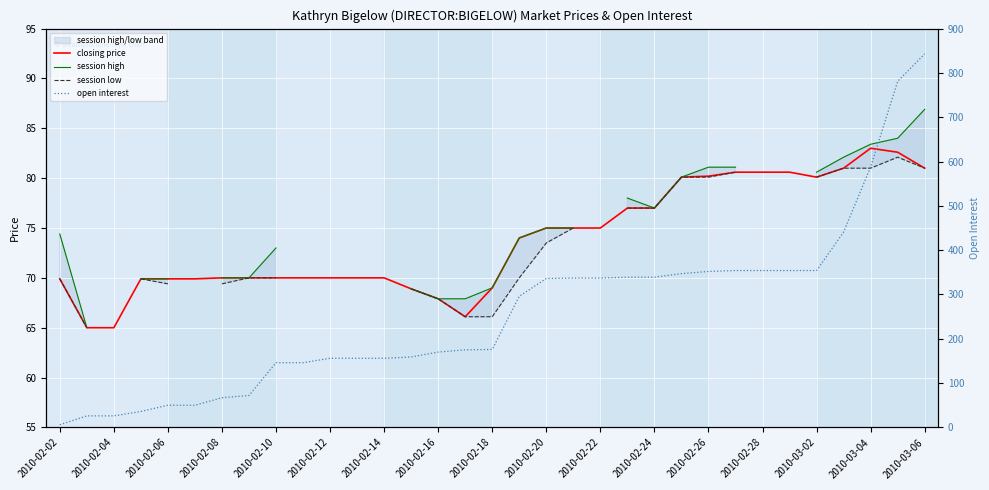

Which series has the largest range (max minus min)?

open interest